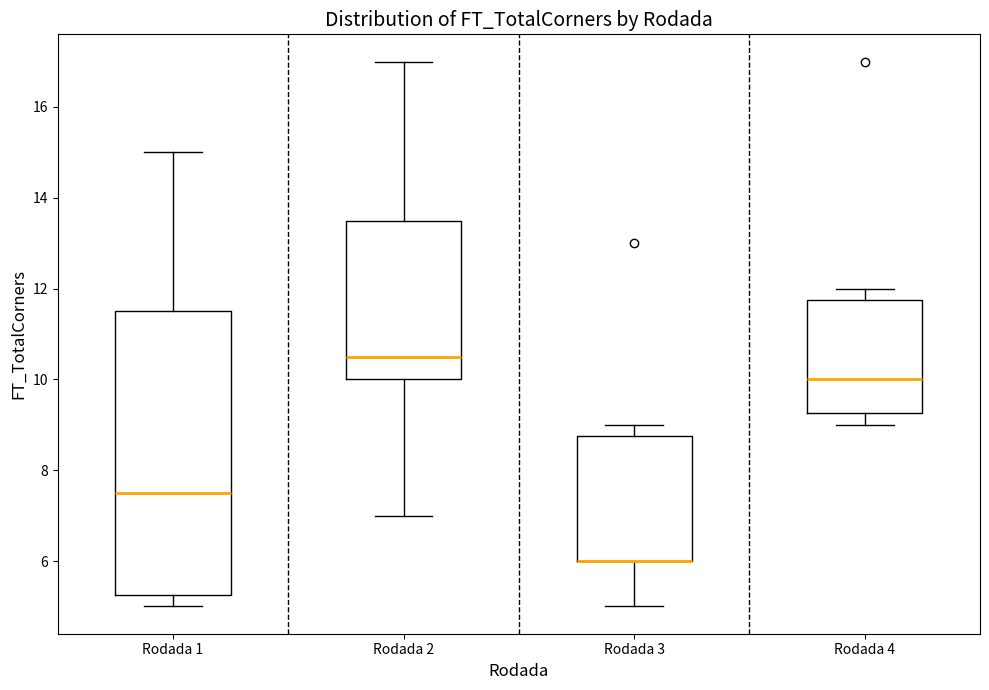

Where does the median line of the box for Rodada 2 sit on the y-axis? The values are not printed on the chart, so give them approximately, as read against the axis.

10.6